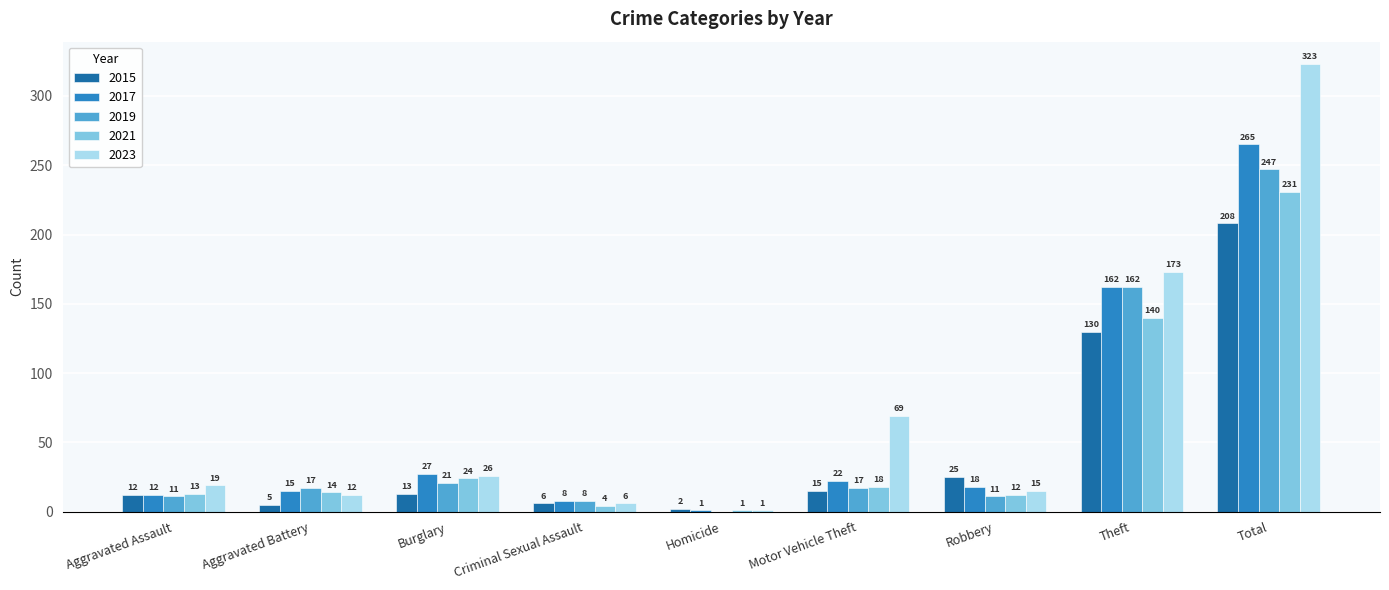

Are the bars grouped side by side (vs. stacked)?

Yes